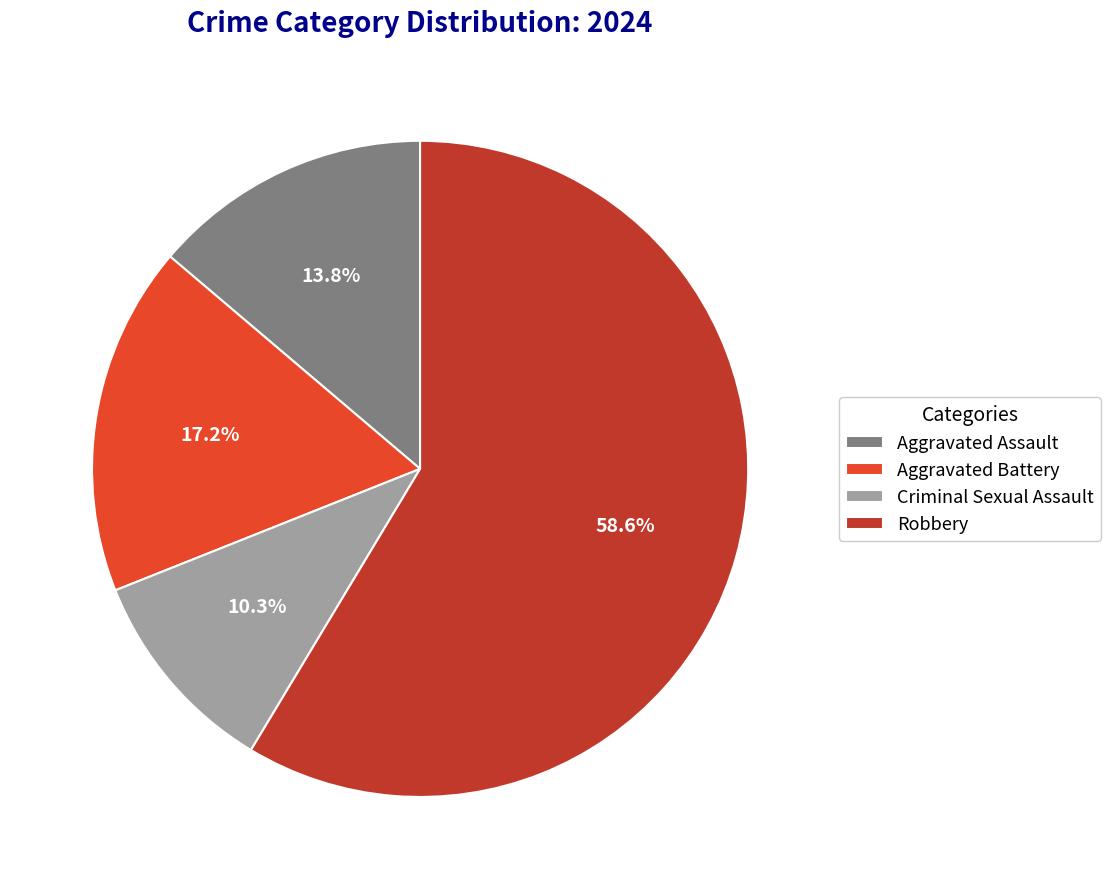

Rank the categories by value from lowest to highest.

Criminal Sexual Assault, Aggravated Assault, Aggravated Battery, Robbery